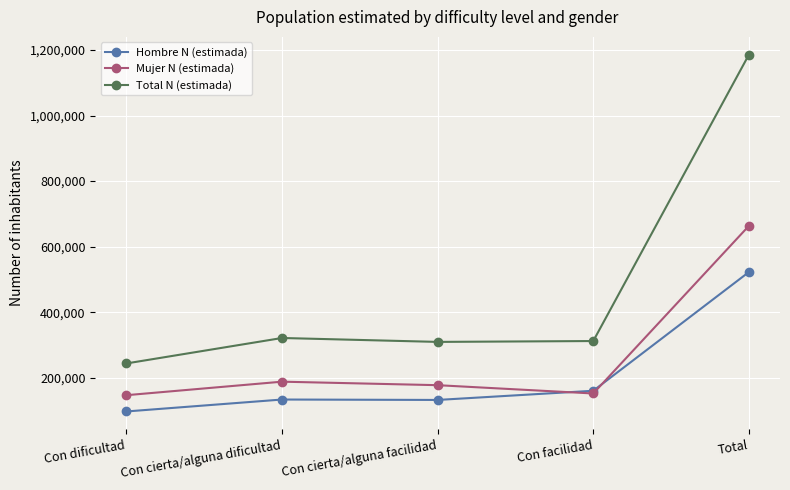

In Hombre N (estimada), how many points are higher than both neighbors (excluding endpoints)?

1